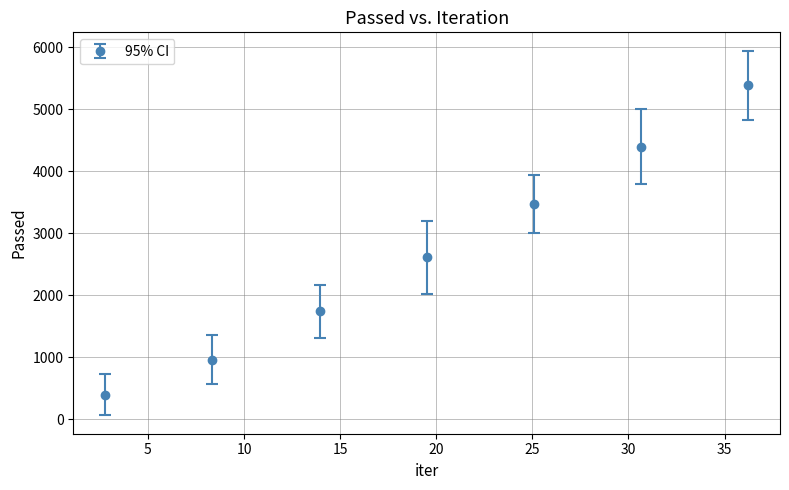

What is the maximum value shown in the chart?

5387.3